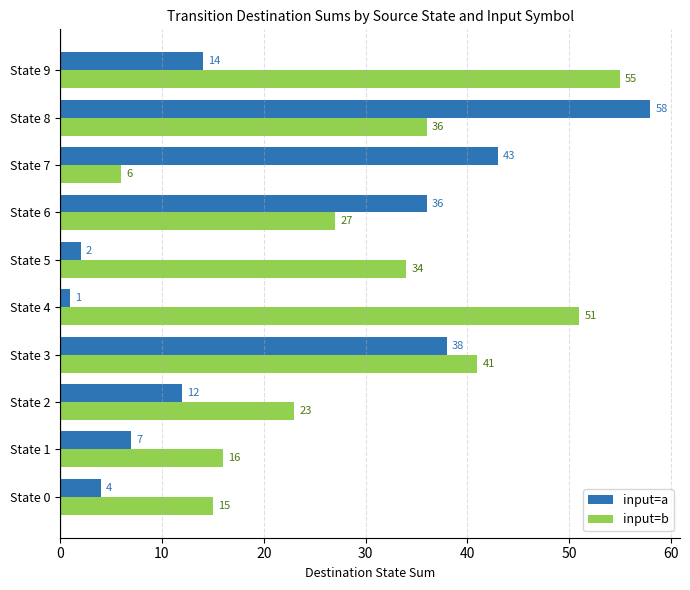

True or false: input=b has a value of 41 at State 3.

True